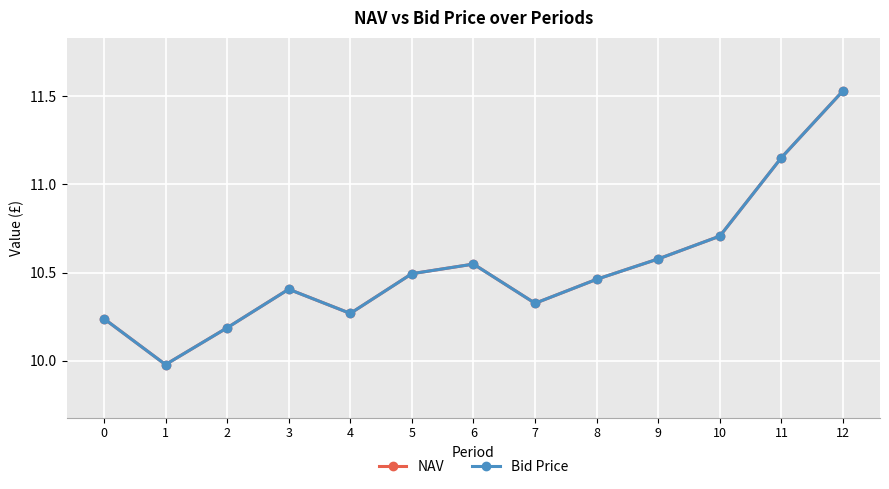

The Bid Price series shows 13.8 at 9. True or false?

False